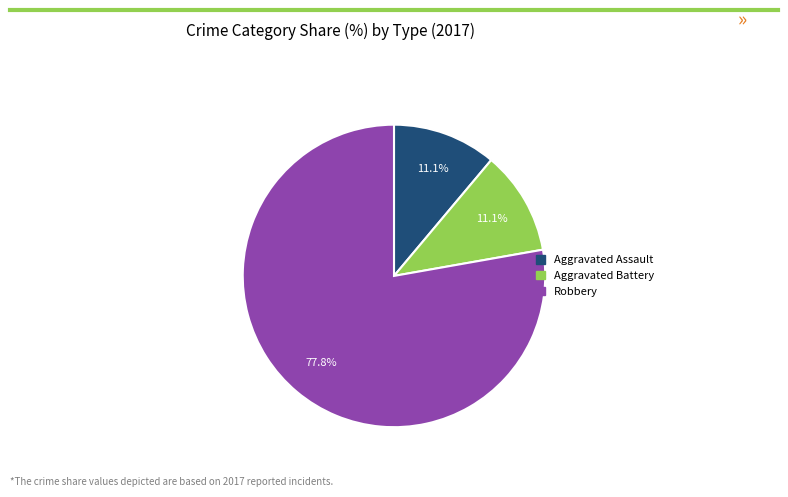

Is there a majority slice in this chart?

Yes